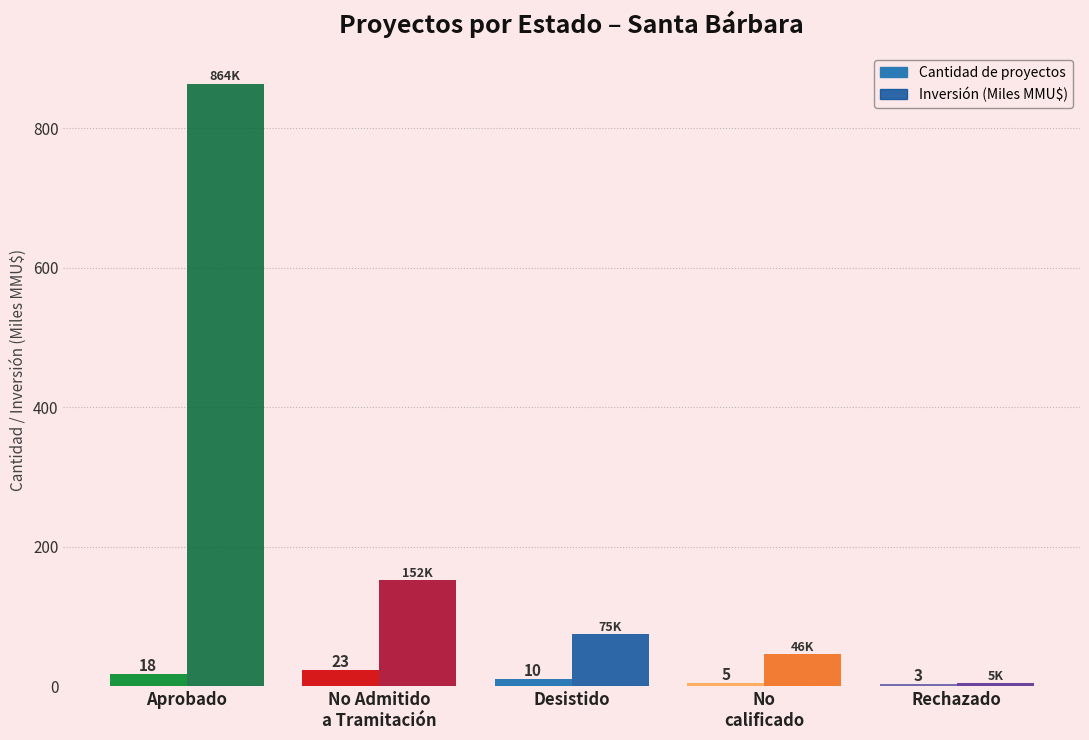

The value of Cantidad de proyectos at Aprobado is 18.0. True or false?

True